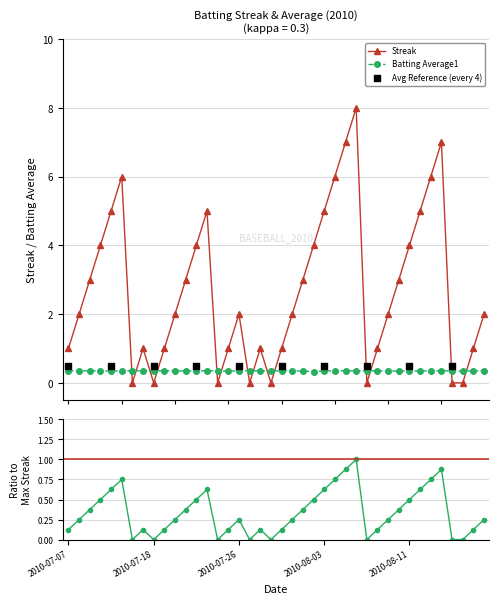

Which series has the widest spread of Y values?

Streak